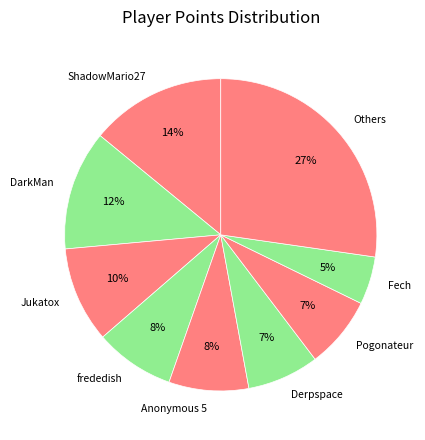

Do Others and DarkMan together represent more than half of the pie?

No